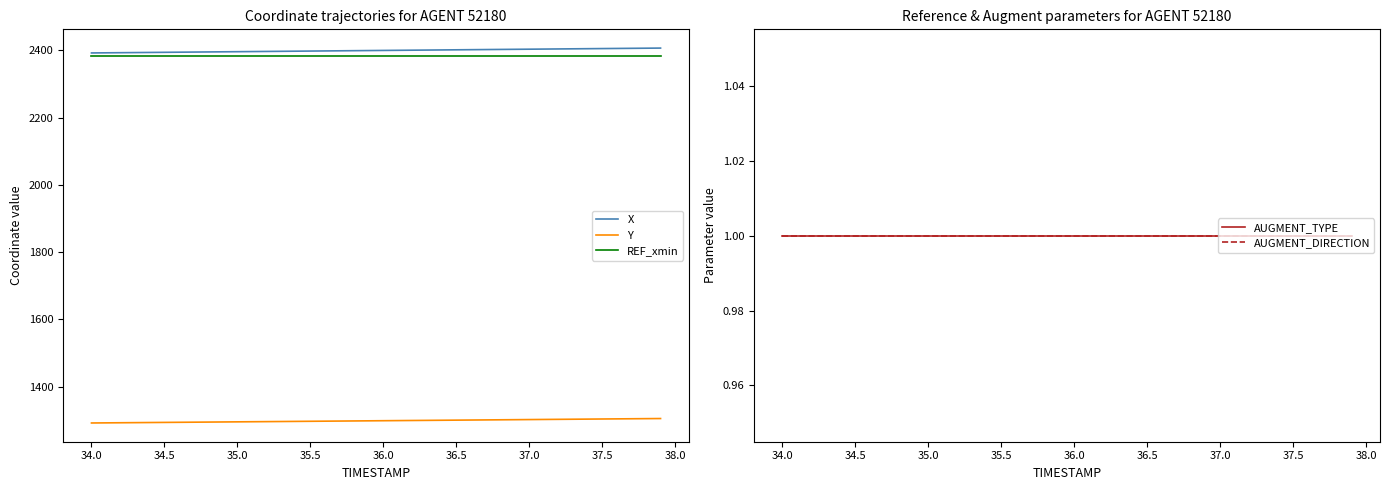

True or false: AUGMENT_TYPE and AUGMENT_DIRECTION intersect in this chart.

False